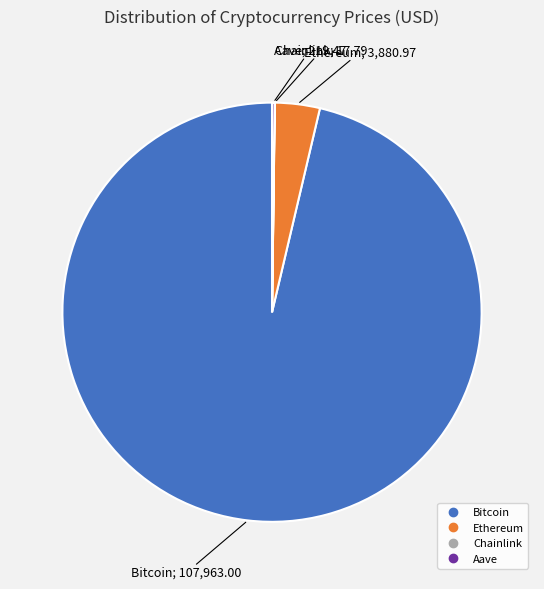

The Bitcoin slice represents 96% of the pie. True or false?

True